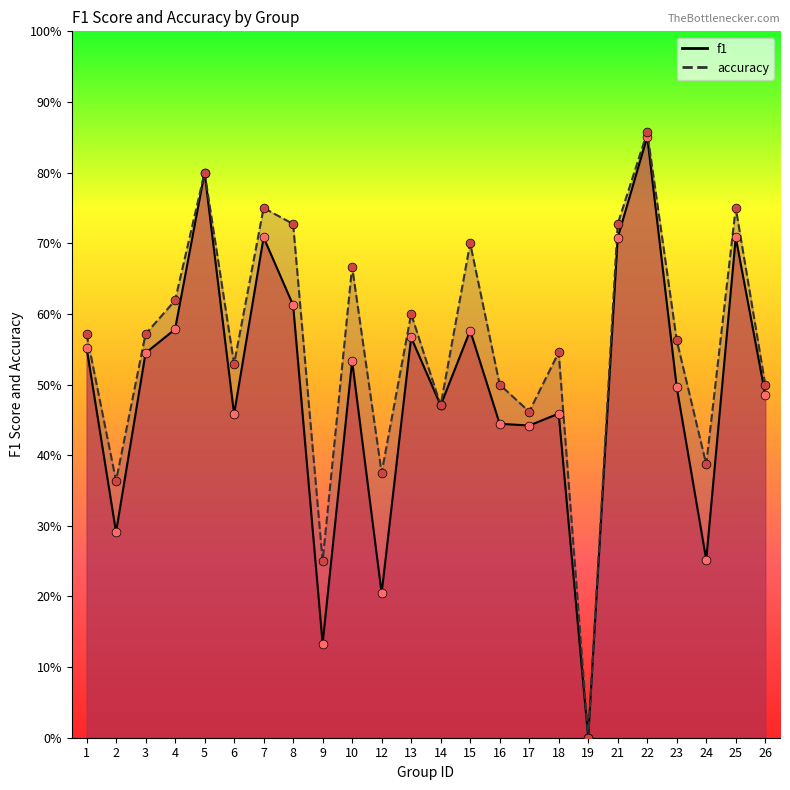

Is the value of f1 at 14 greater than the value of accuracy at 16?

No